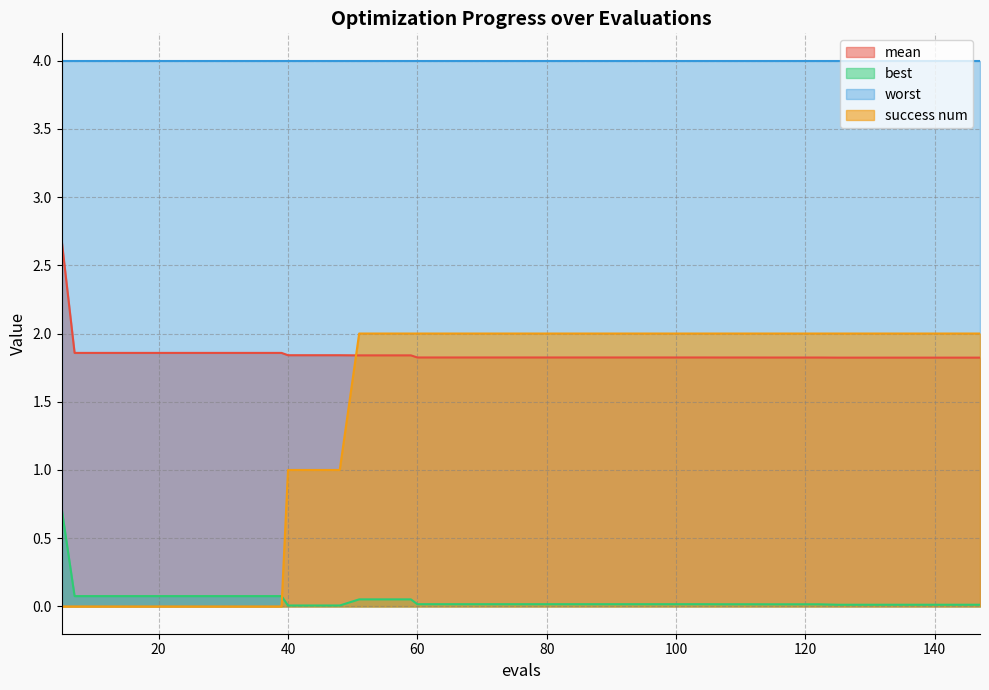

List the series in order of their peak value, lowest first.

best, success num, mean, worst